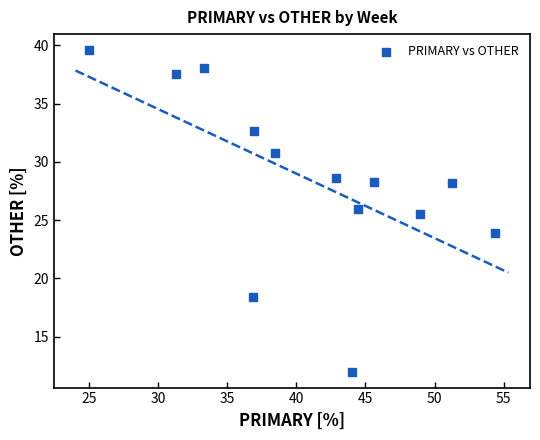

What is the range of X values (max minus min)?

29.3